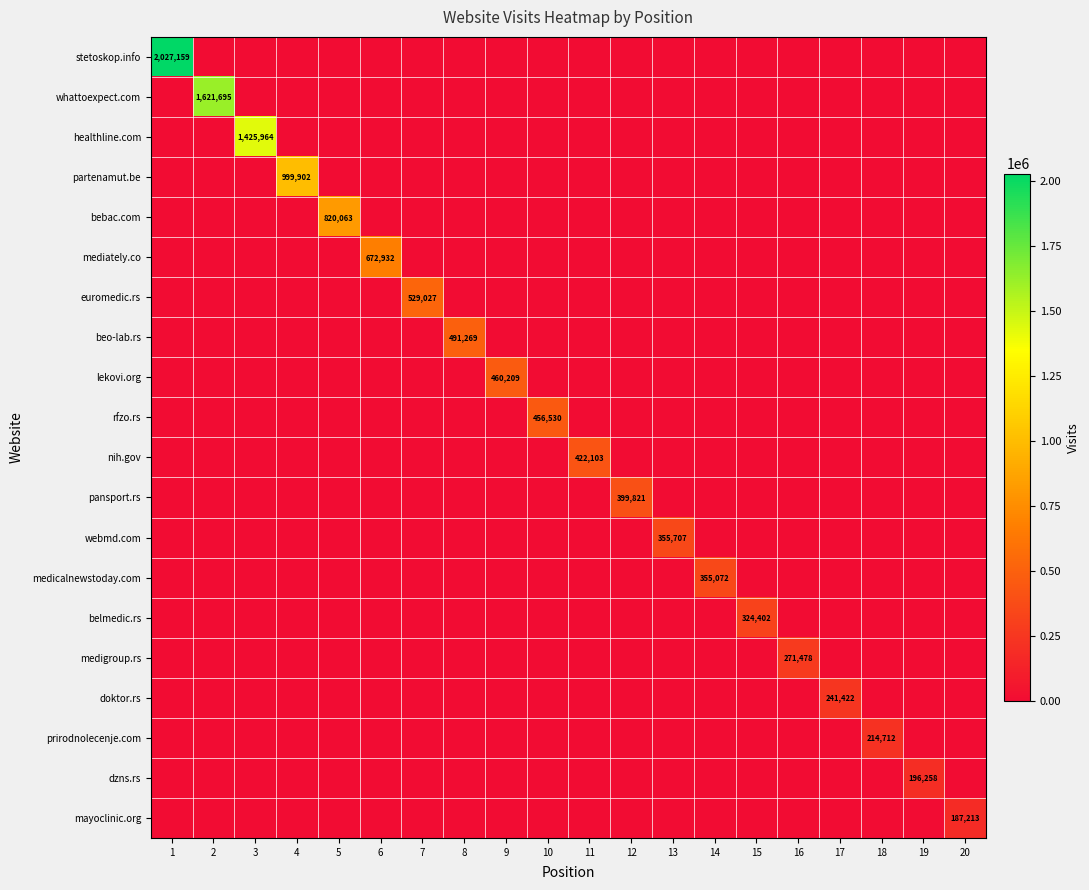

How many values in the bebac.com series exceed 0?

1